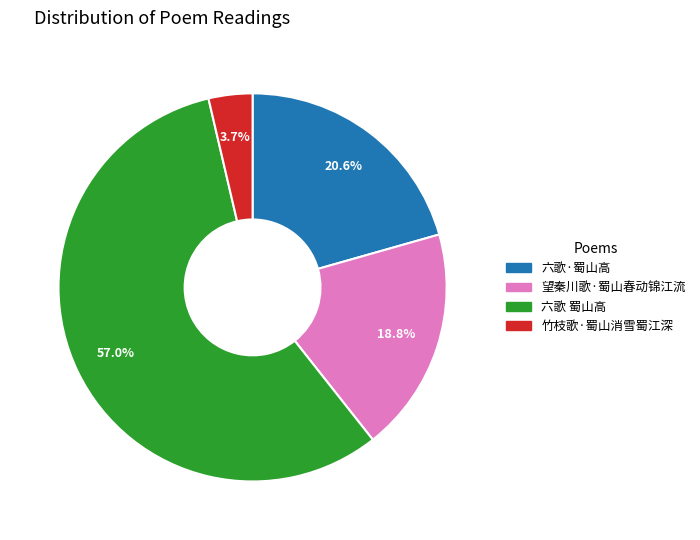

What percentage is the 竹枝歌·蜀山消雪蜀江深 slice, to the nearest percent?

4%